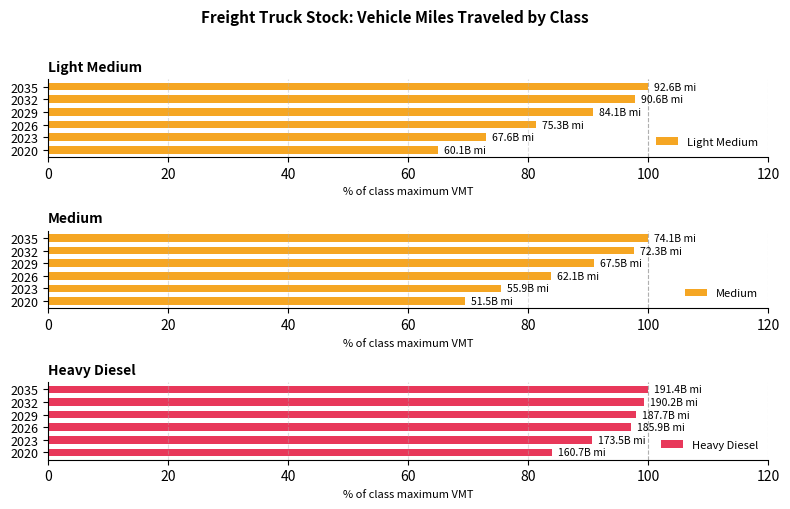

What is the value of the Medium bar at the 4th from the left?

91.0